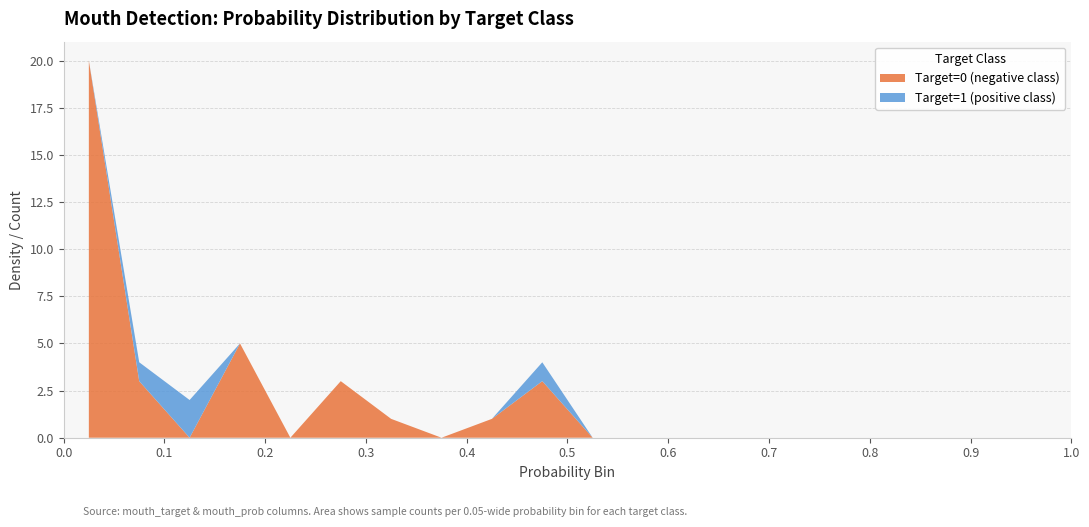

Does the chart have visible grid lines?

Yes